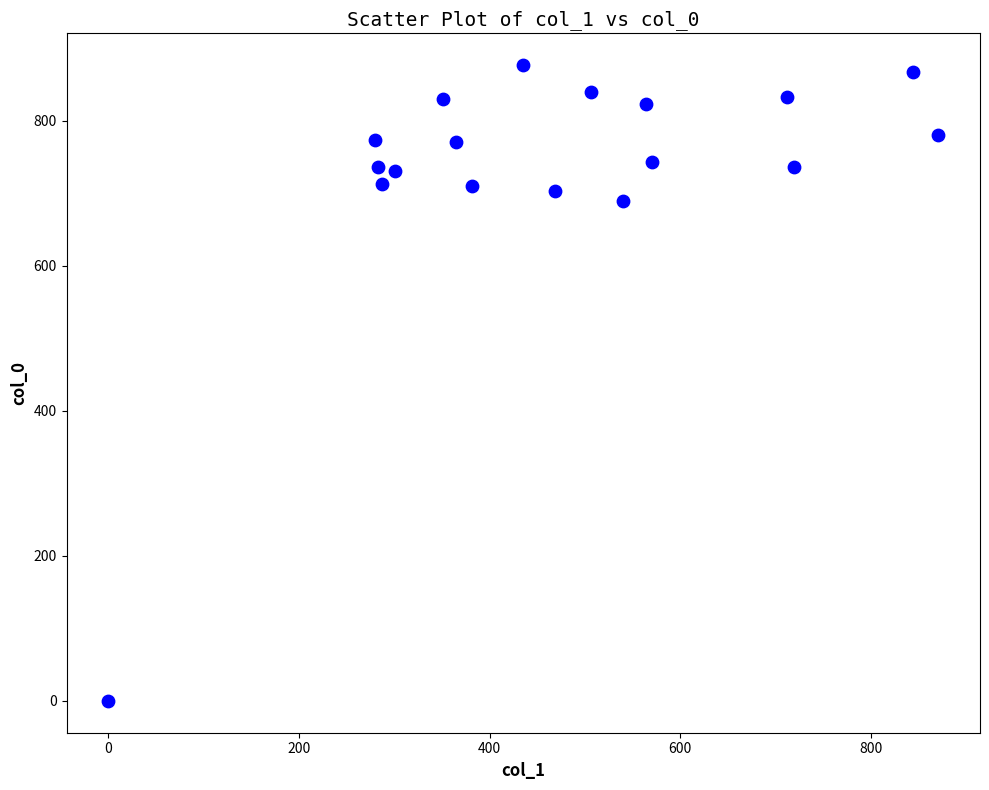

What Y value in the scatter plot is closest to 438?

690.0